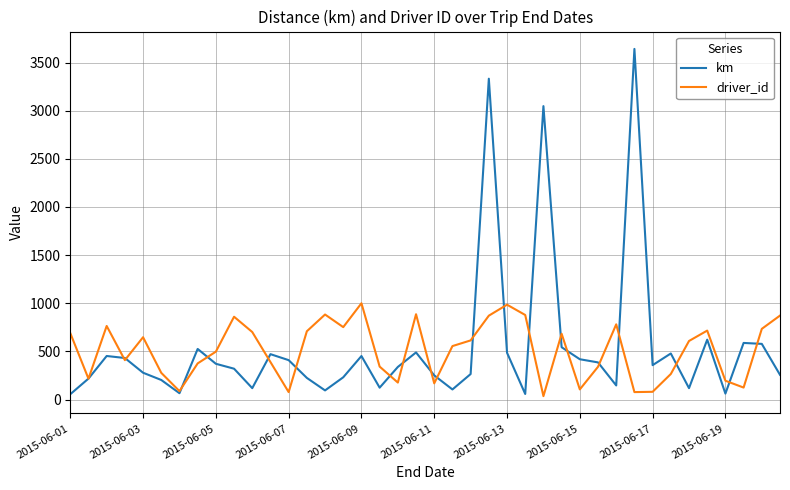

How many lines are shown in the chart?

2